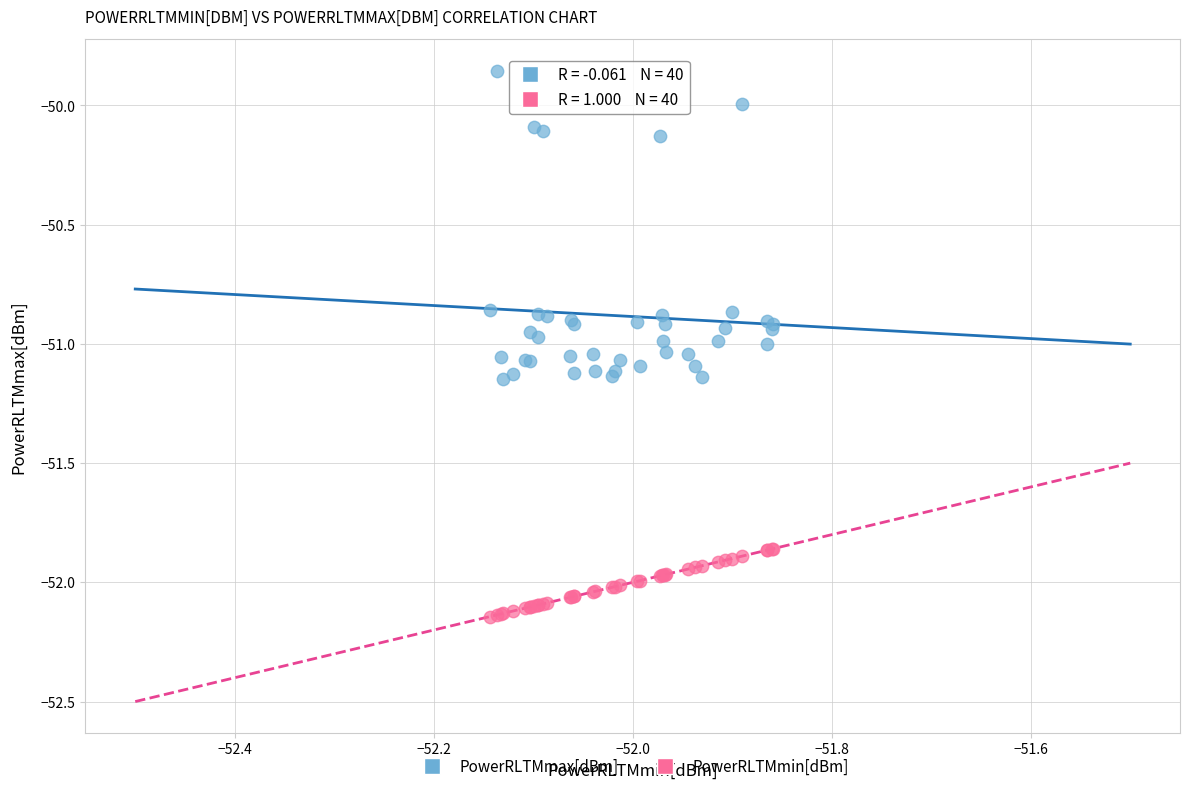

Which series contains the highest Y value?

PowerRLTMmax[dBm]